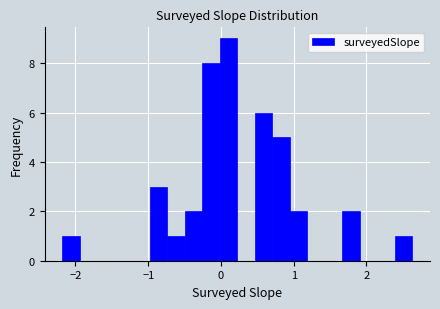

Around what value on the x-axis is the tallest bar? Give the approximate position of its centre, as read against the axis.

0.1